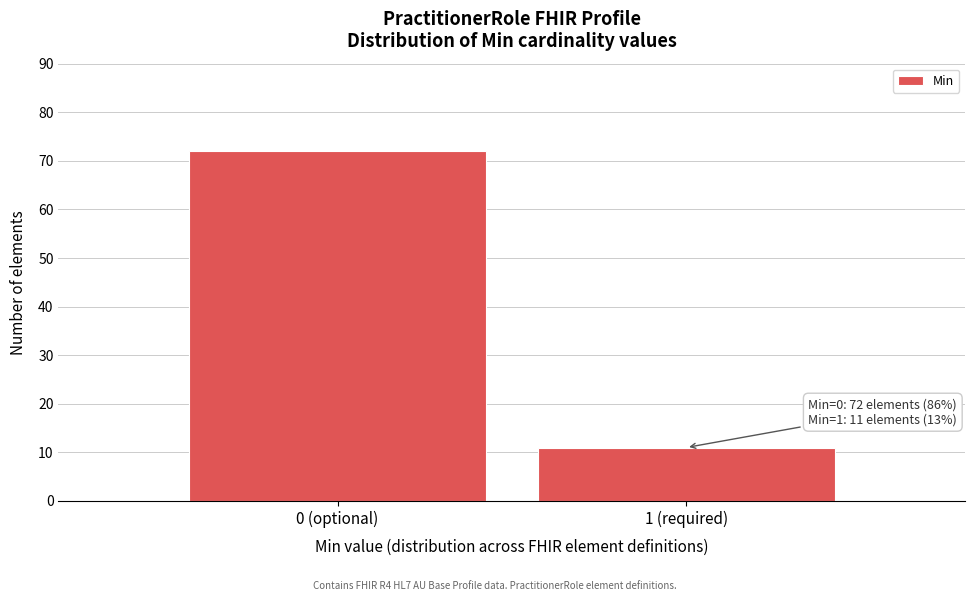

Reading left to right, extract all data points from this chart.

72	11